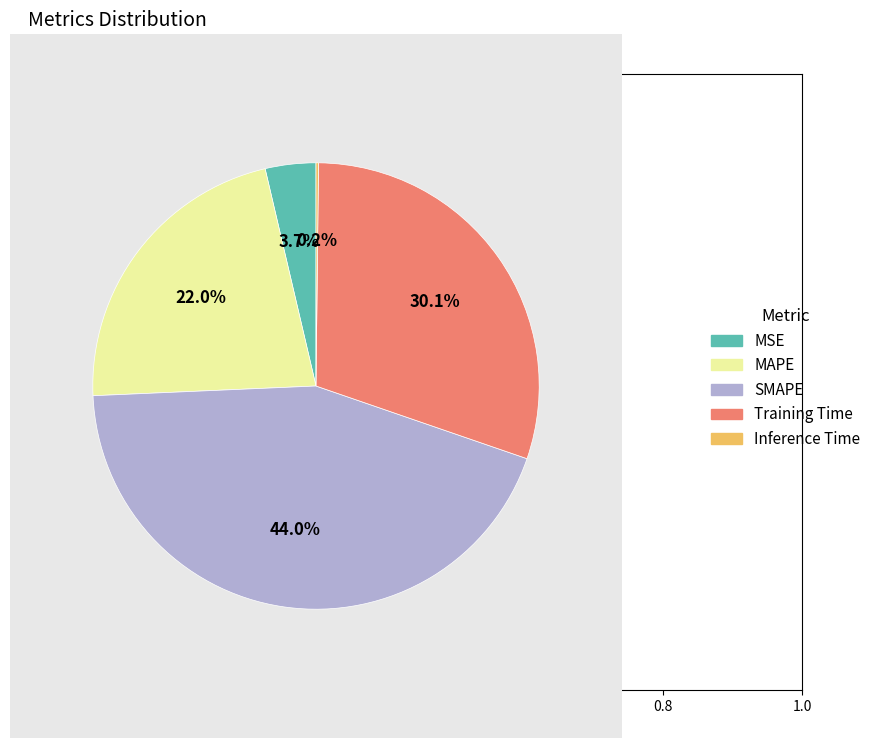

Which slice is the largest?

SMAPE